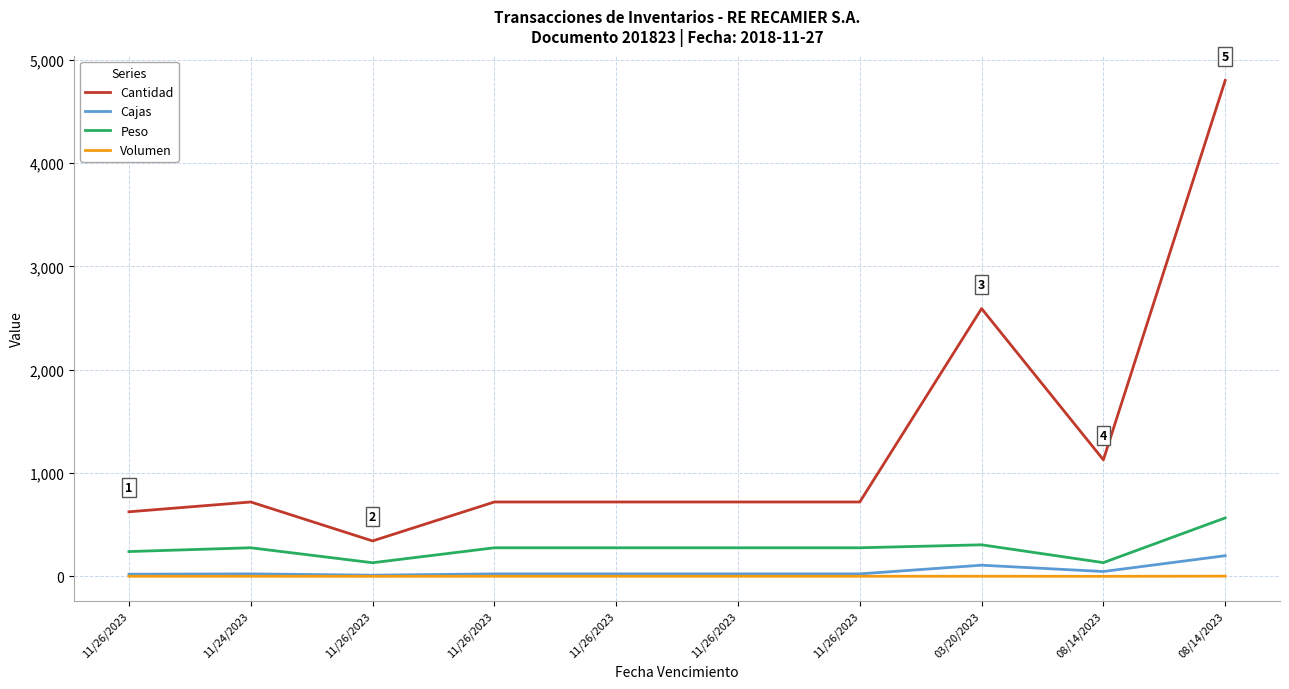

How many categories are shown in the chart?

10